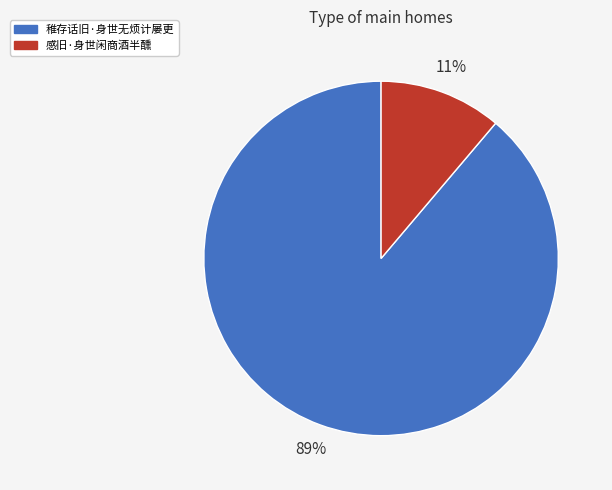

Count the number of slices in the pie.

2